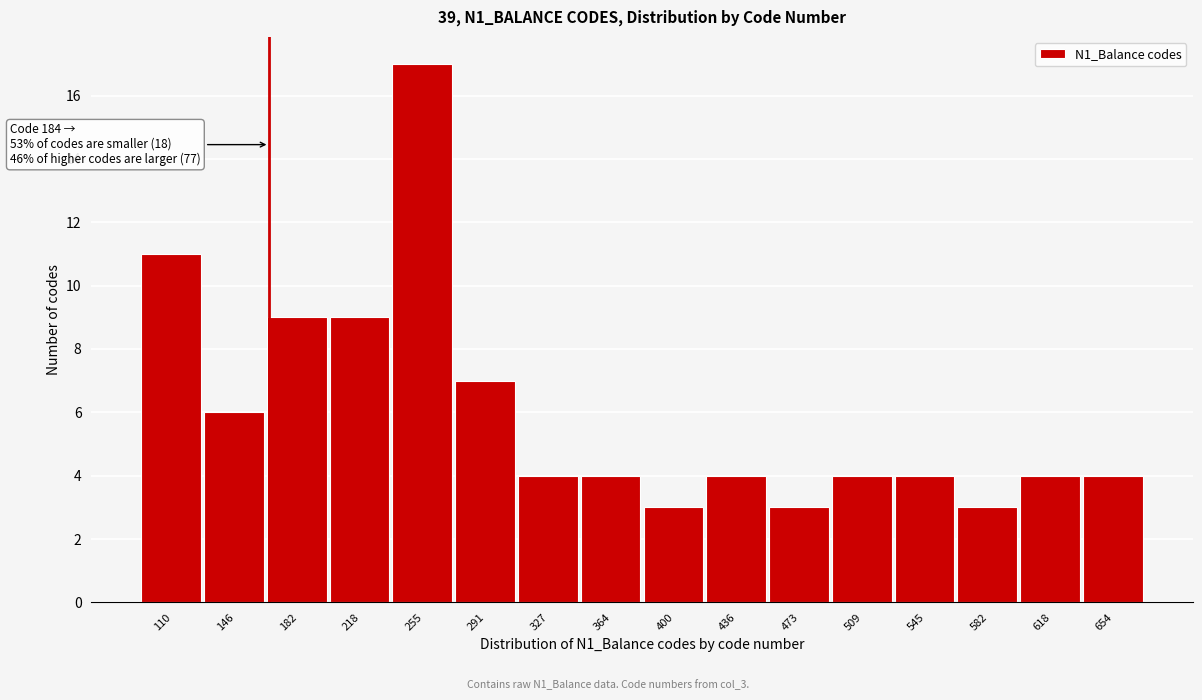

Reading right to left, transcribe all the data shown in this chart.

654=4	618=4	582=3	545=4	509=4	473=3	436=4	400=3	364=4	327=4	291=7	255=17	218=9	182=9	146=6	110=11